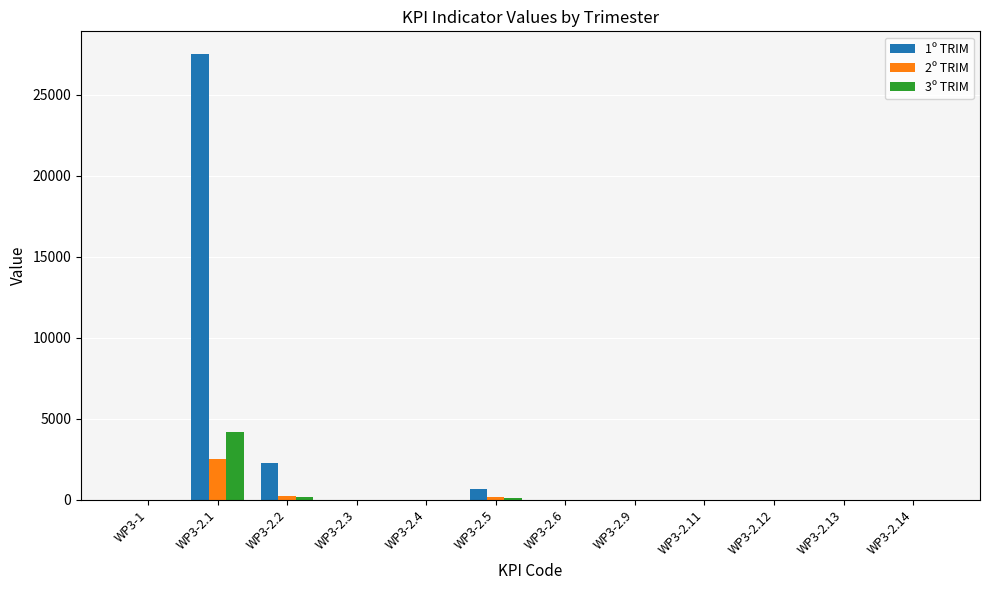

At which category is the sum across all series the highest?

WP3-2.1